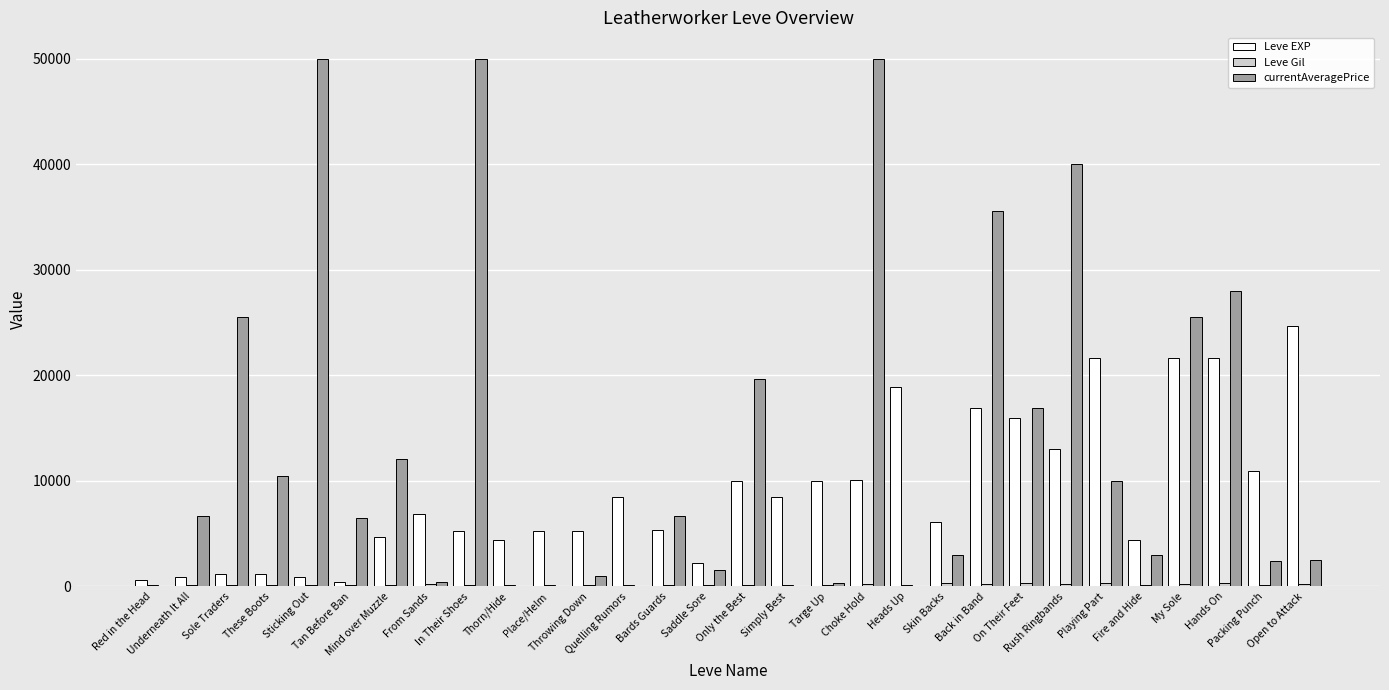

What is the sum of all Leve EXP values?

267070